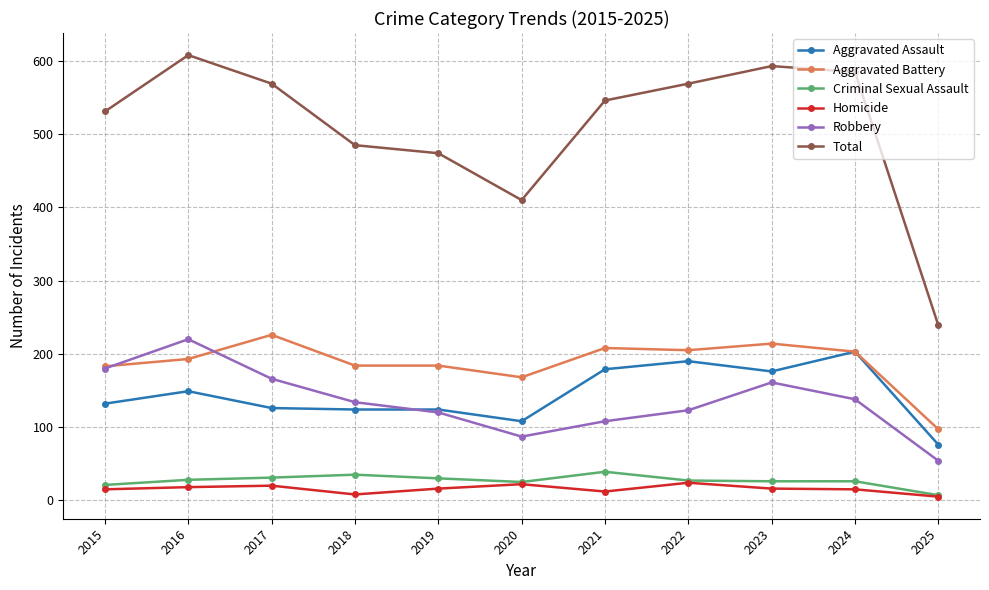

How many lines are shown in the chart?

6